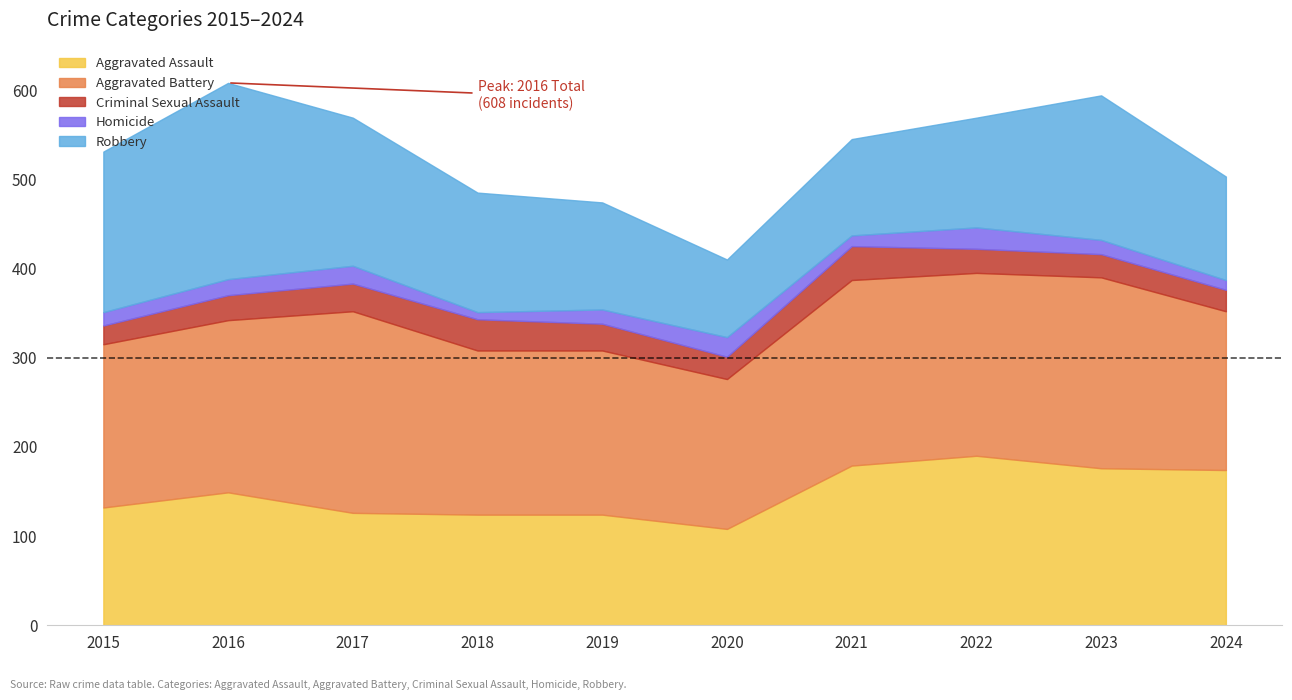

Reading left to right, what are all the values shown in this chart?

Aggravated Assault: 2015=132	2016=149	2017=126	2018=124	2019=124	2020=108	2021=179	2022=190	2023=176	2024=174
Aggravated Battery: 2015=183	2016=193	2017=226	2018=184	2019=184	2020=168	2021=208	2022=205	2023=214	2024=178
Criminal Sexual Assault: 2015=21	2016=28	2017=31	2018=35	2019=30	2020=25	2021=38	2022=27	2023=26	2024=24
Homicide: 2015=15	2016=18	2017=20	2018=8	2019=16	2020=22	2021=12	2022=24	2023=16	2024=11
Robbery: 2015=180	2016=220	2017=166	2018=134	2019=120	2020=87	2021=108	2022=123	2023=162	2024=116